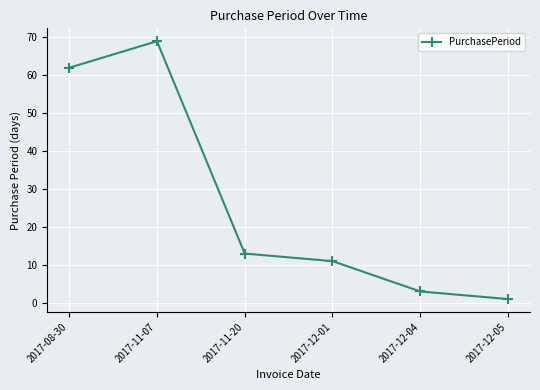

Where is the data nearest to the value 35?

2017-11-20